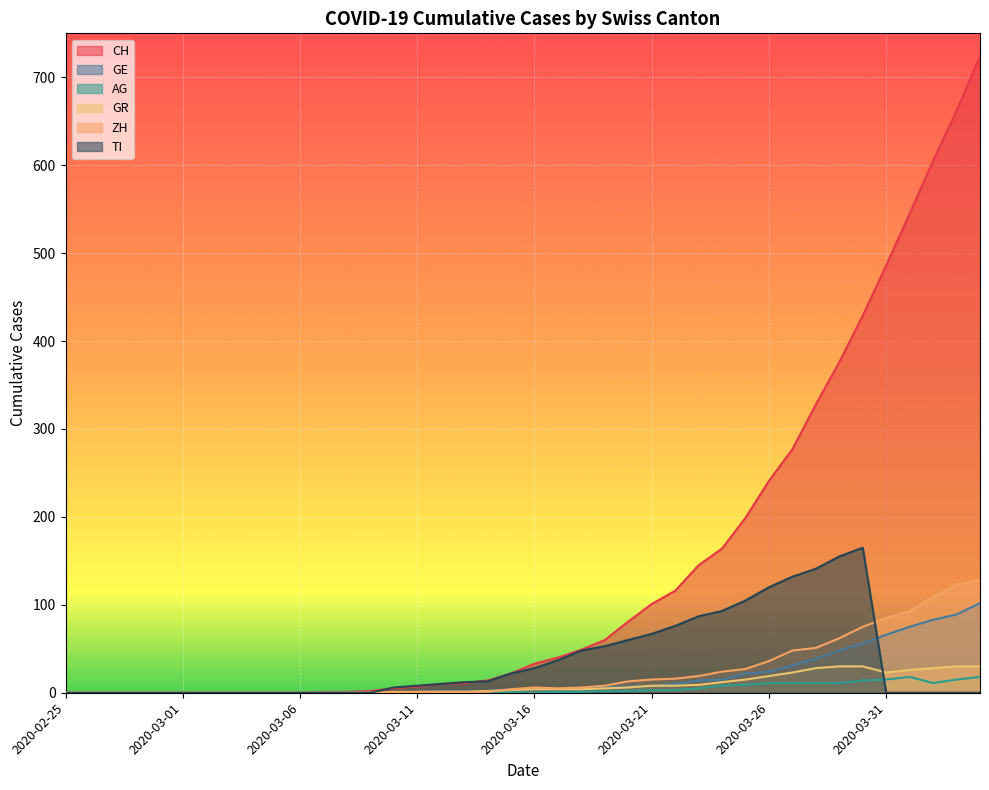

What is the sum of all ZH values?

958